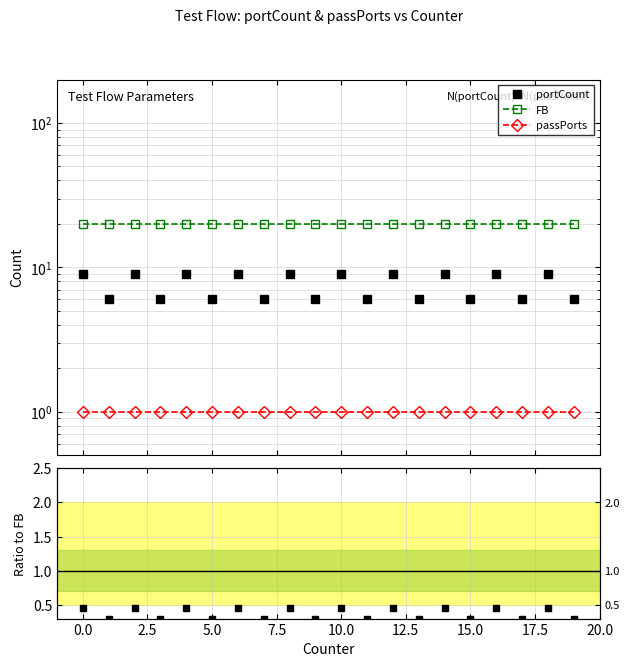

Which series has the widest spread of values?

portCount